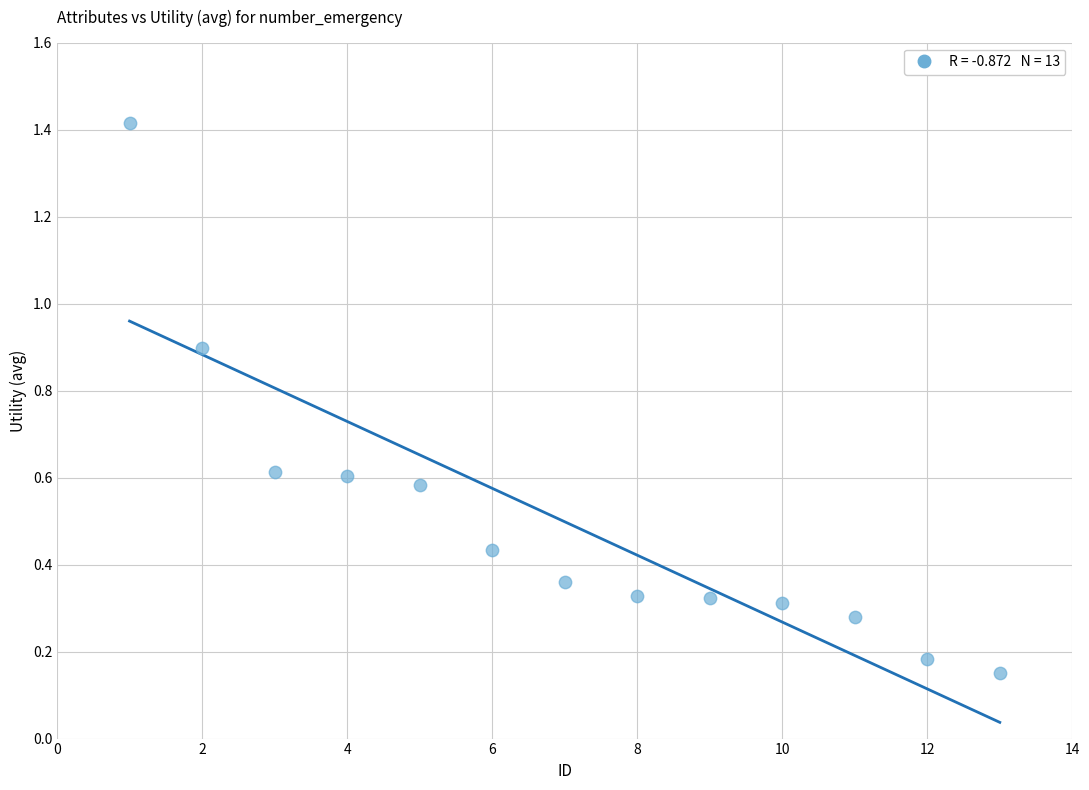

What is the range of X values (max minus min)?

12.0